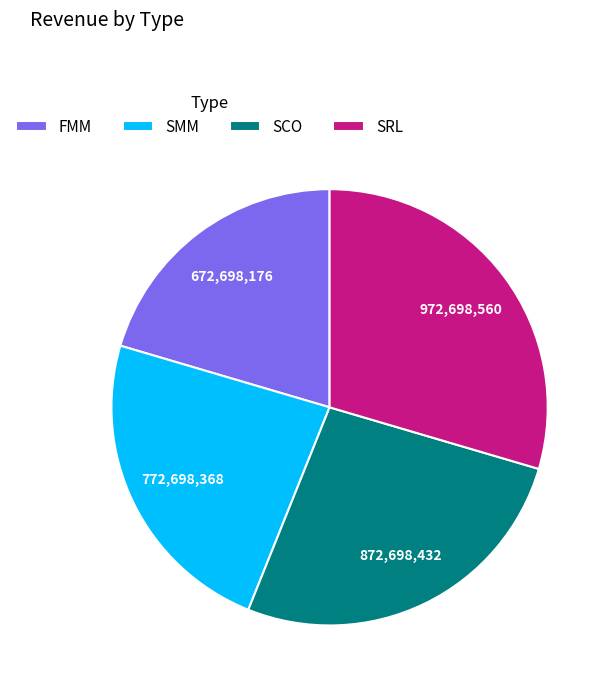

Count the number of slices in the pie.

4